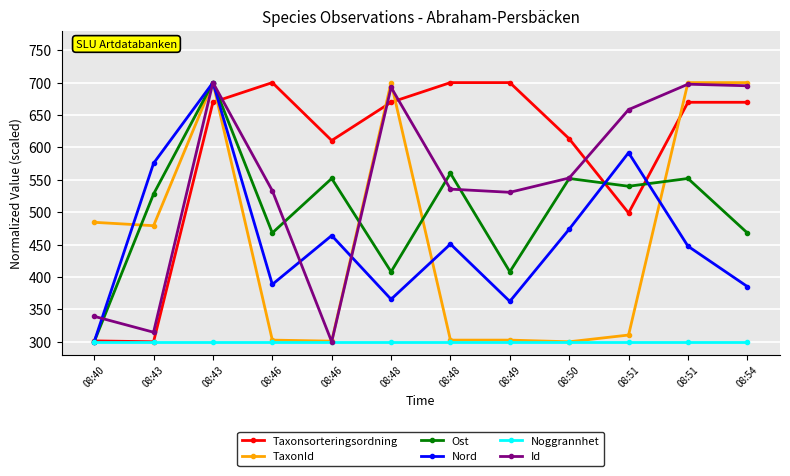

What is the sum of all TaxonId values?

5582.6